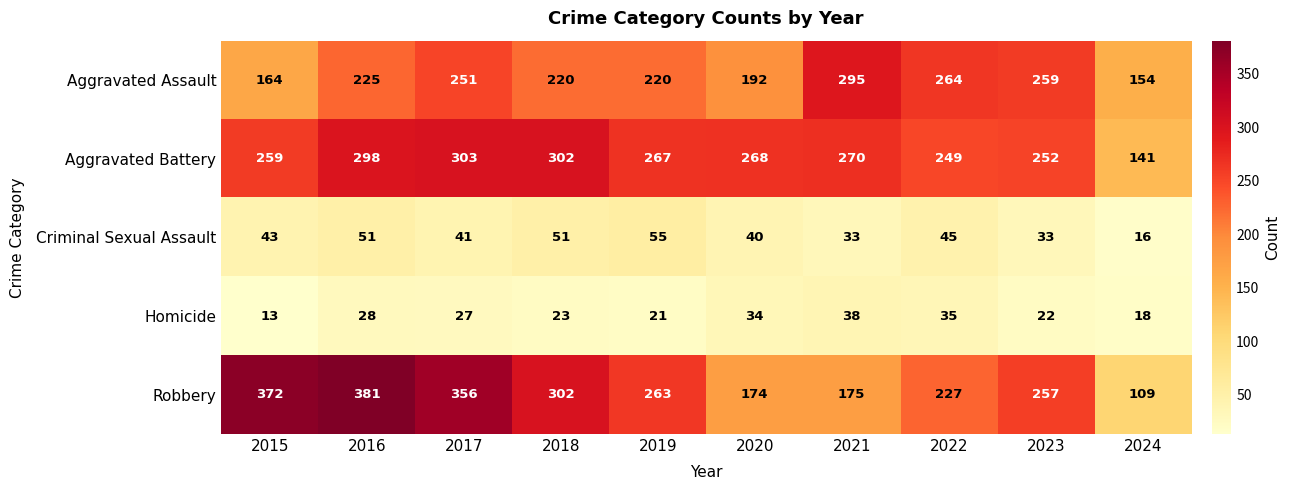

What is the difference between the Homicide values at 2015 and 2021?

25